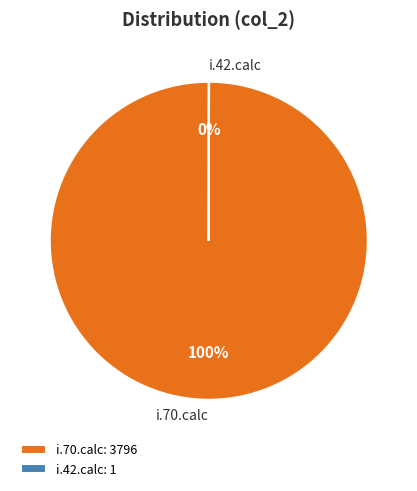

To the nearest percent, what is the difference between the largest and smallest slice percentages?

100%